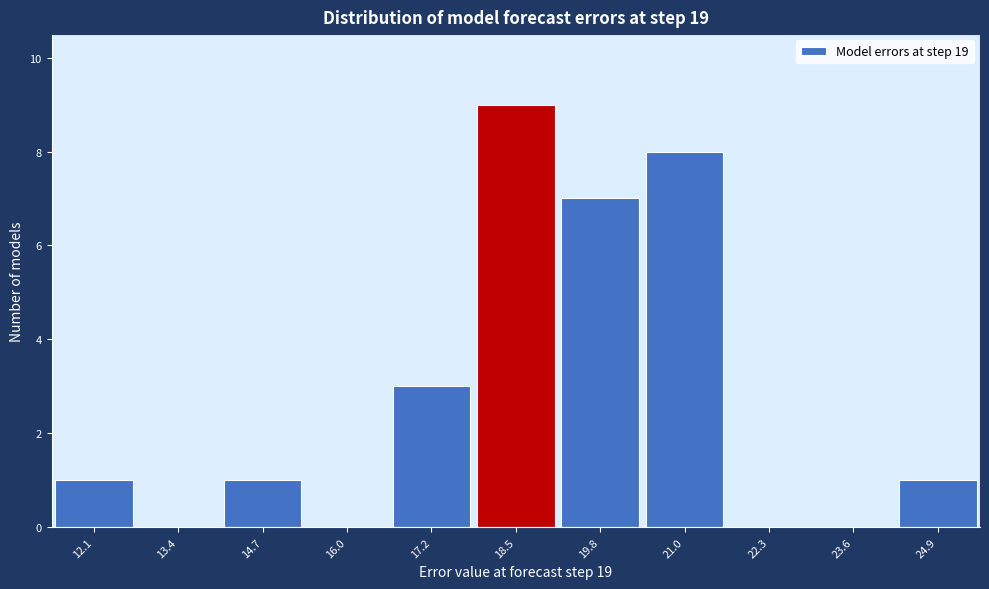

Which range on the x-axis has the tallest bar?

17.8 to 19.2